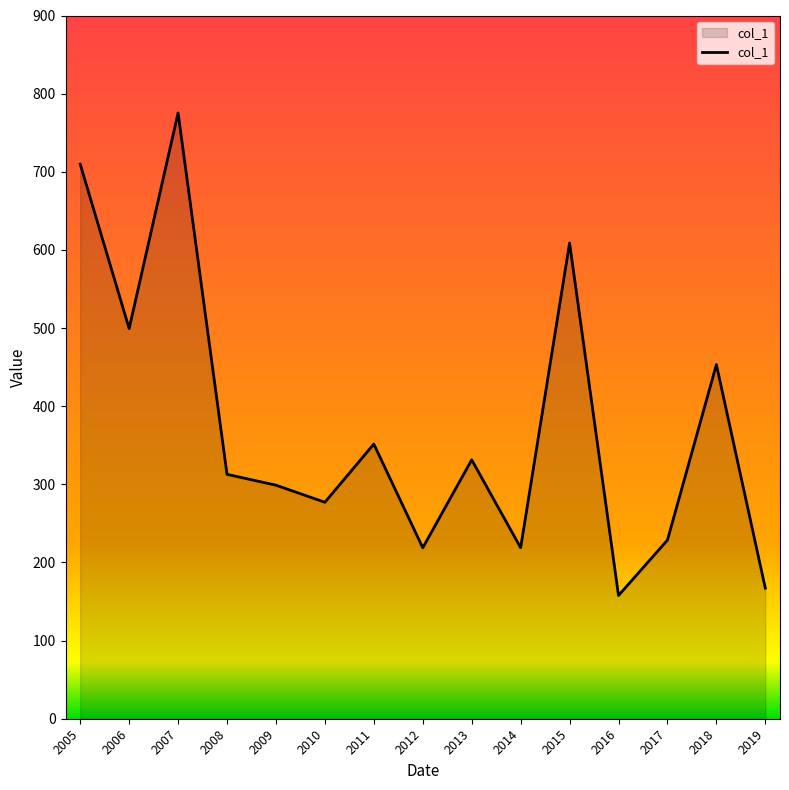

What is the minimum value shown in the chart?

157.7